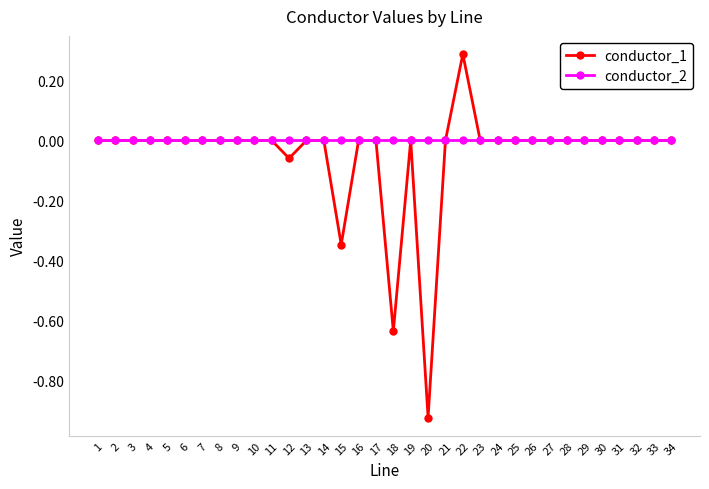

True or false: conductor_1 has a value of 0.0 at 23.

True